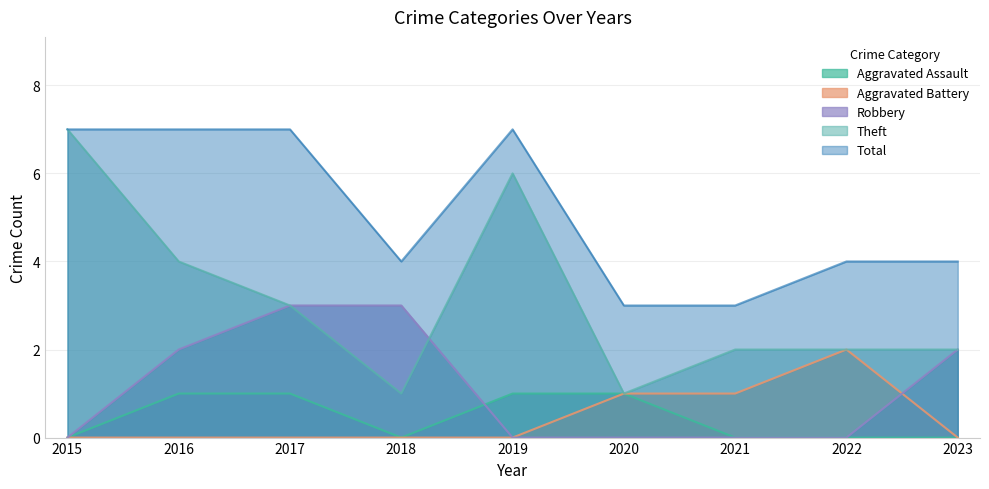

What is the value of the Theft point at the 2nd from the left?

4